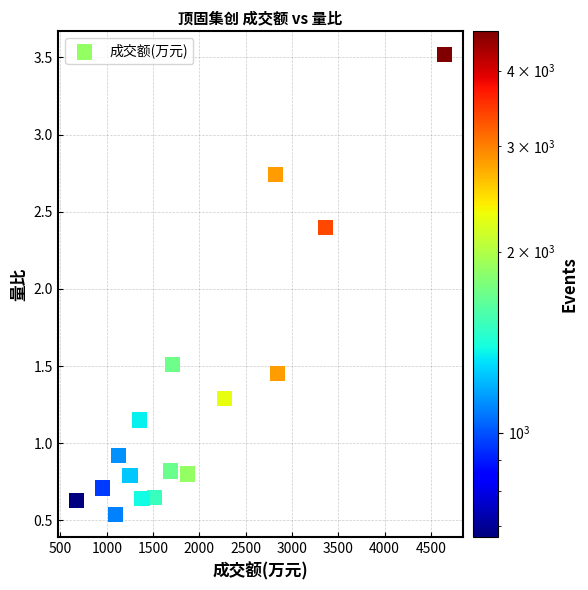

What Y value in the scatter plot is closest to 2?

2.4